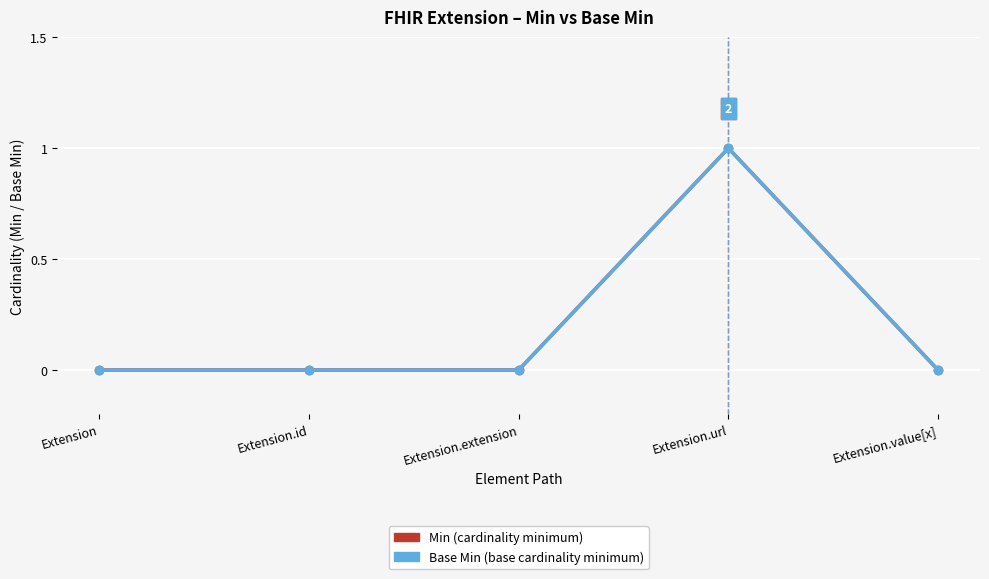

Is this an area chart (filled region under the line)?

No